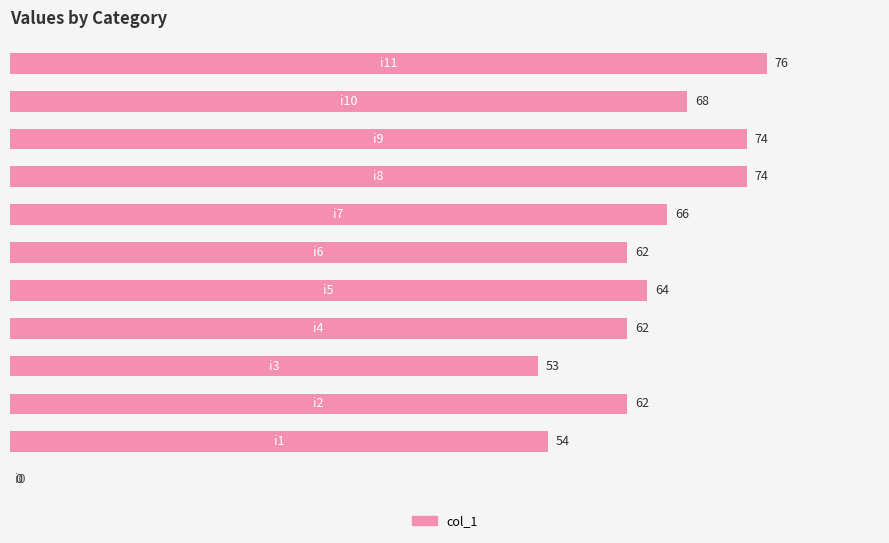

What is the maximum value shown in the chart?

76